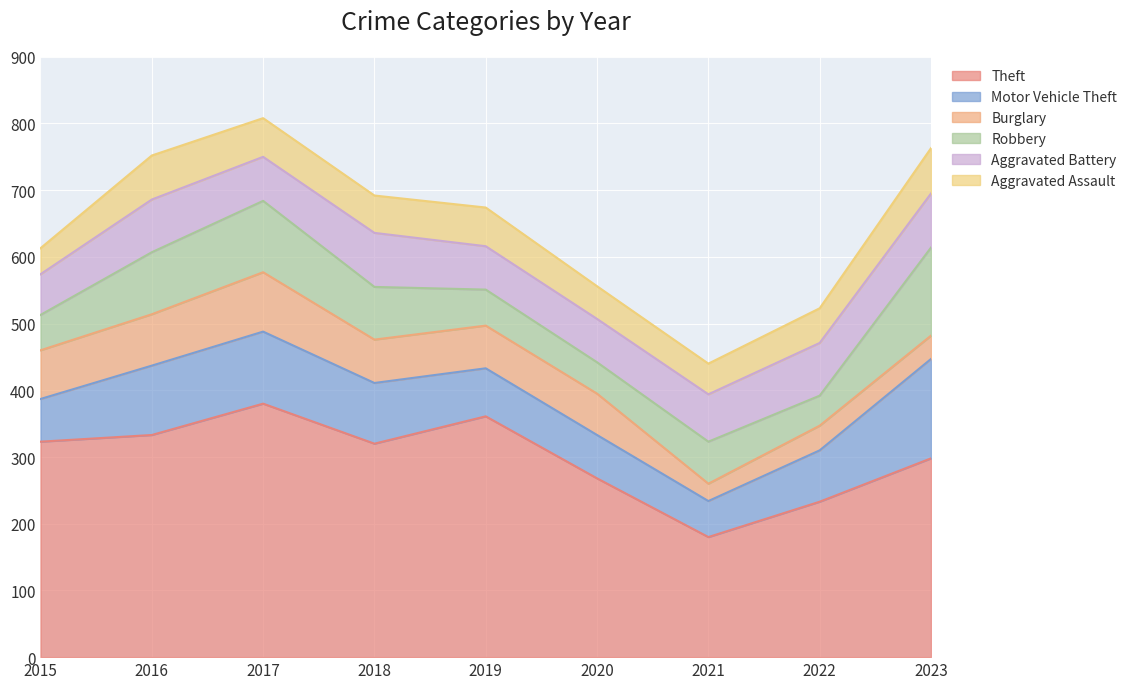

Does the chart display data point markers on the line(s)?

No